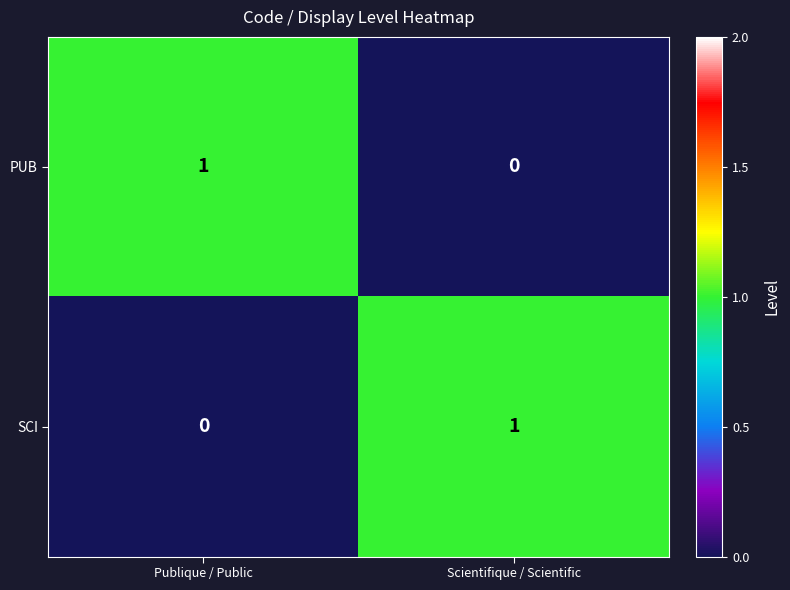

Rank the categories by SCI value from lowest to highest.

Publique / Public, Scientifique / Scientific